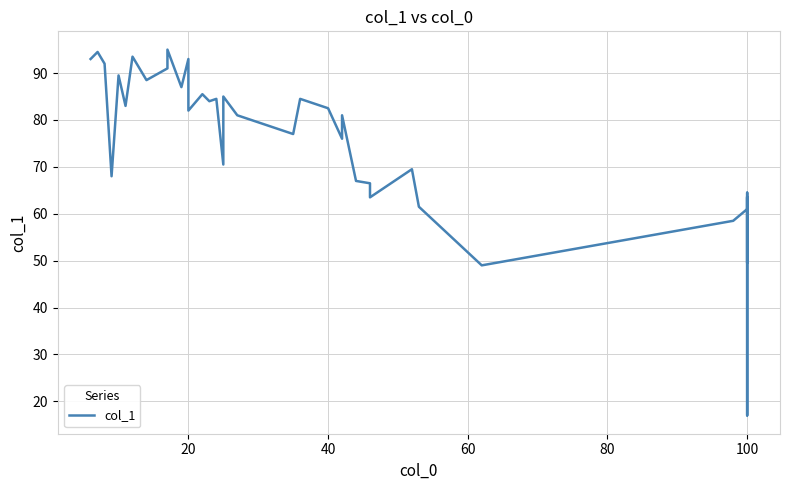

Is this an area chart (filled region under the line)?

No